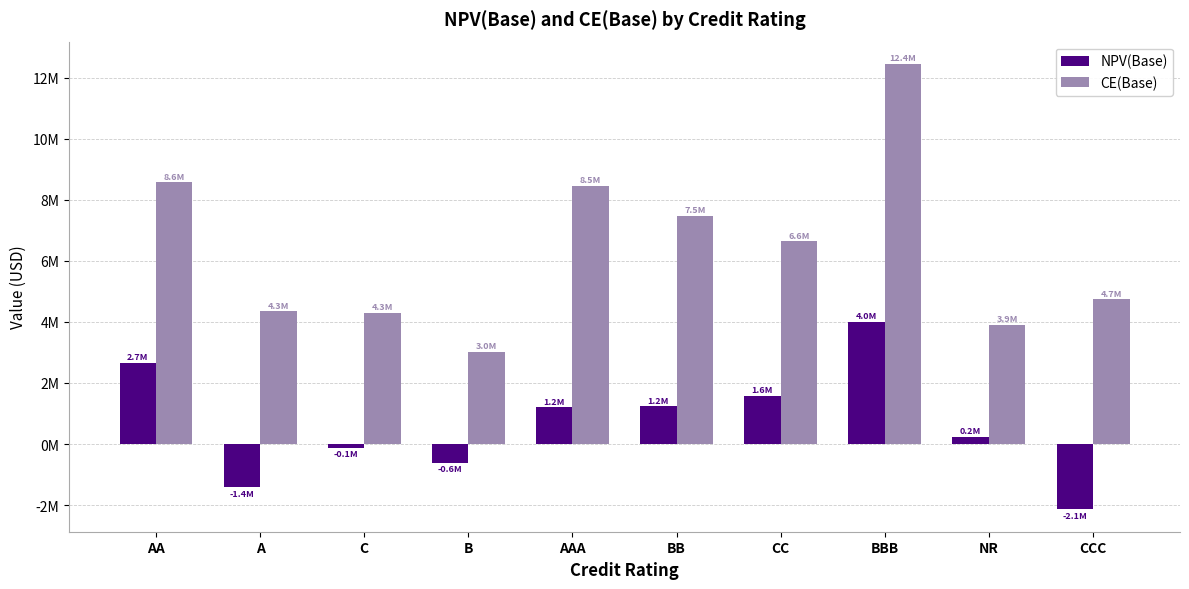

What are all the series names shown in the legend?

NPV(Base), CE(Base)